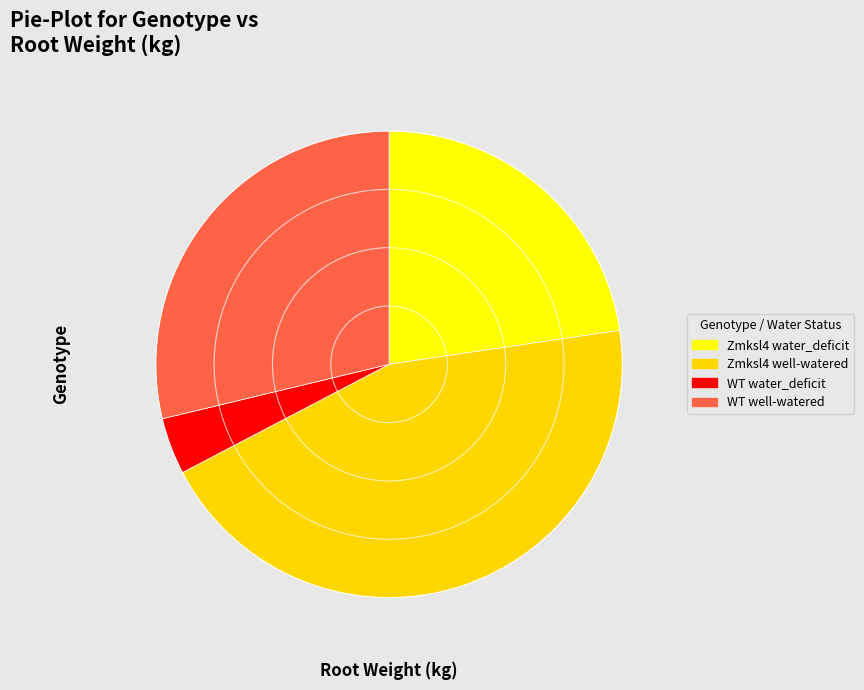

Count the number of slices in the pie.

4